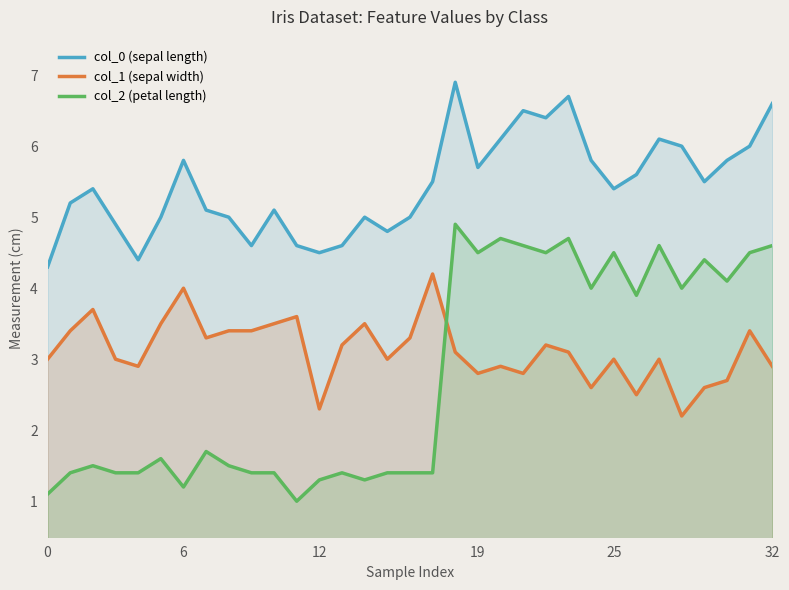

What is the approximate value of col_2 (petal length) at 13?

1.4